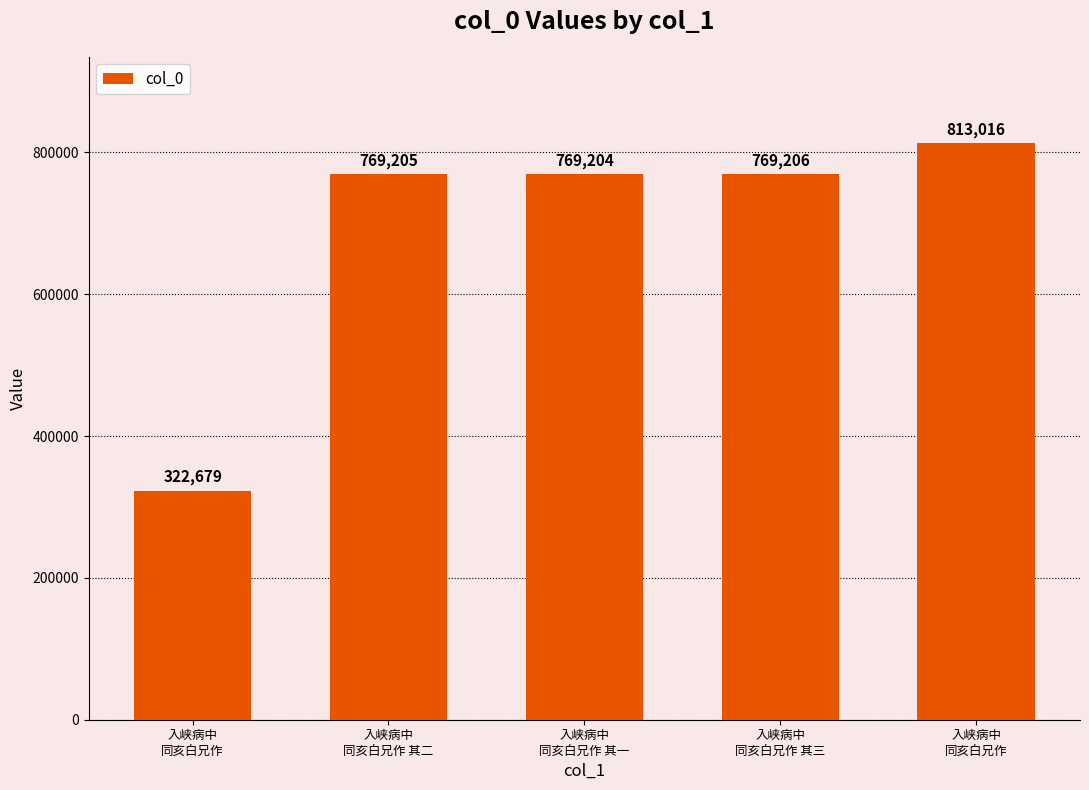

What is the difference between the maximum and second lowest values?

43812